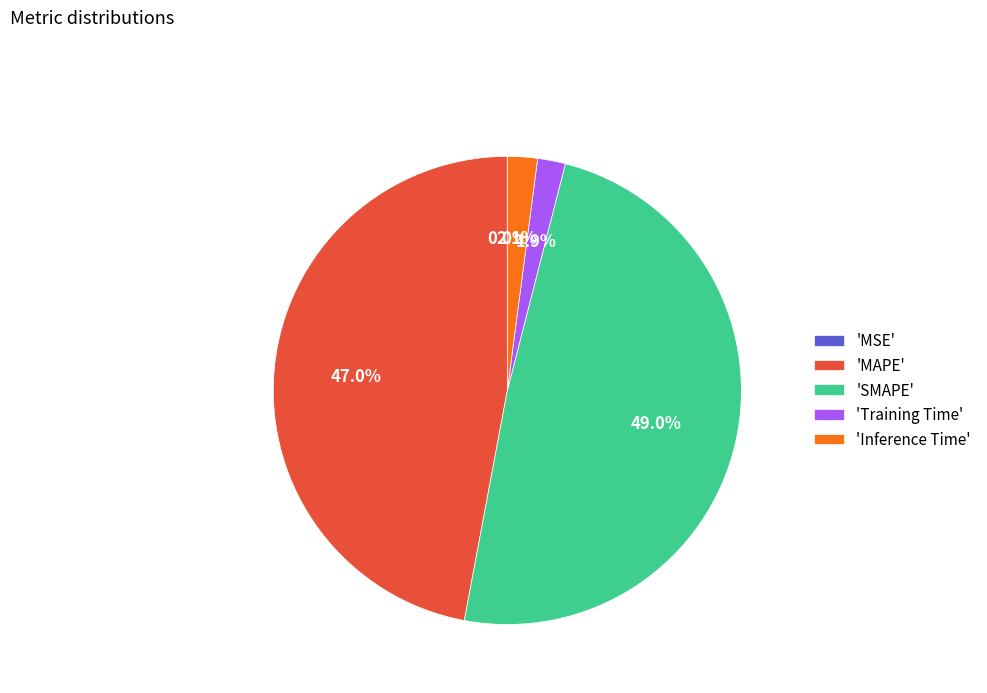

What is the largest slice in the pie chart?

'SMAPE'